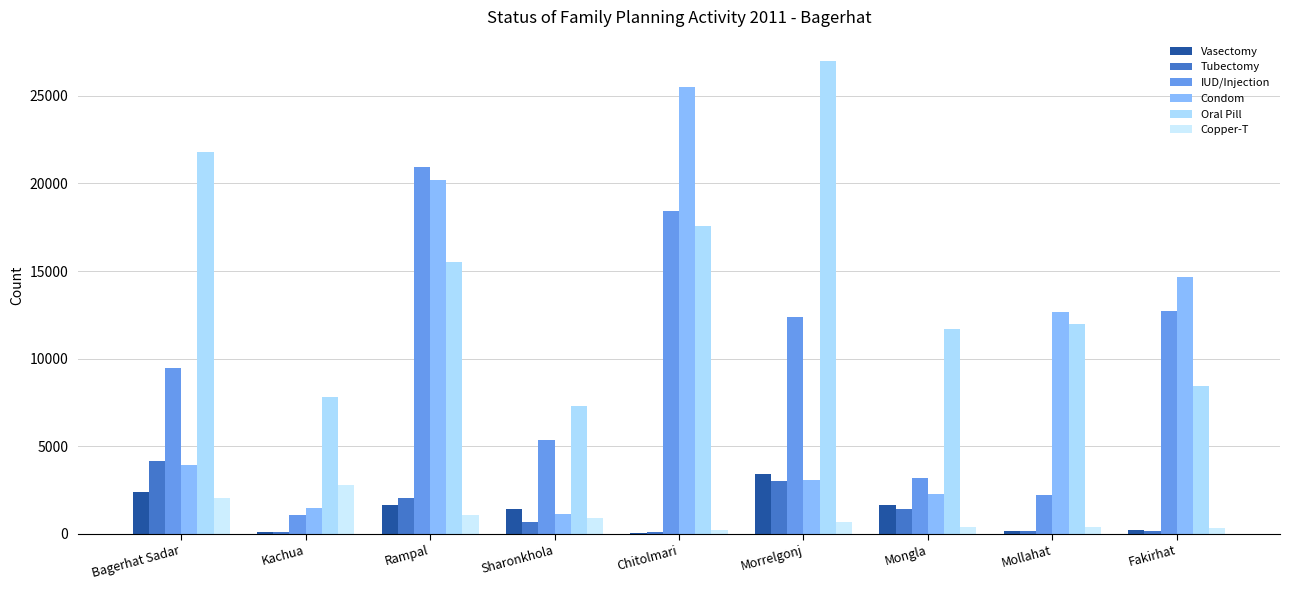

Are the bars horizontal?

No